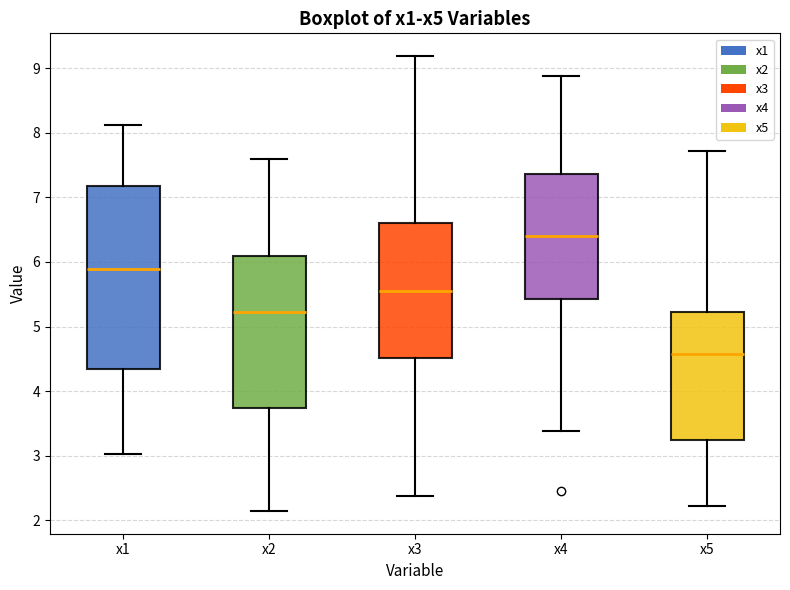

Where is the lower edge of the box for x3 on the y-axis? The values are not printed on the chart, so give them approximately, as read against the axis.

4.5